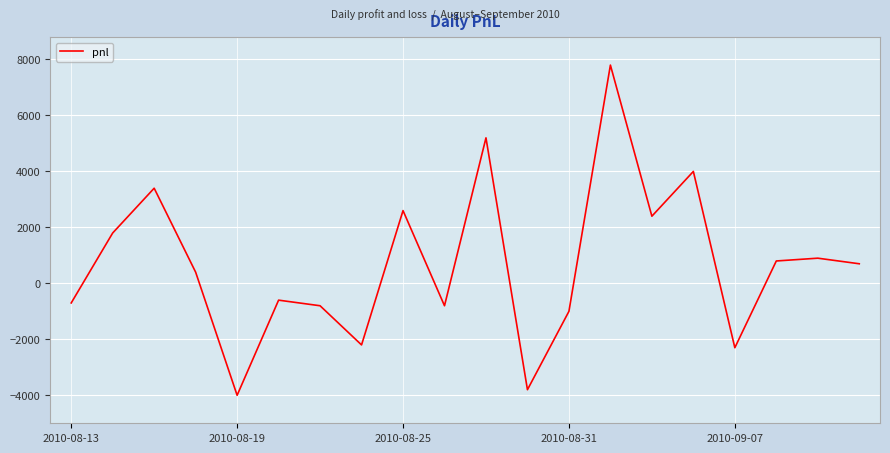

Reading right to left, extract all data points from this chart.

700	900	800	-2300	4000	2400	7800	-1000	-3800	5200	-800	2600	-2200	-800	-600	-4000	400	3400	1800	-700